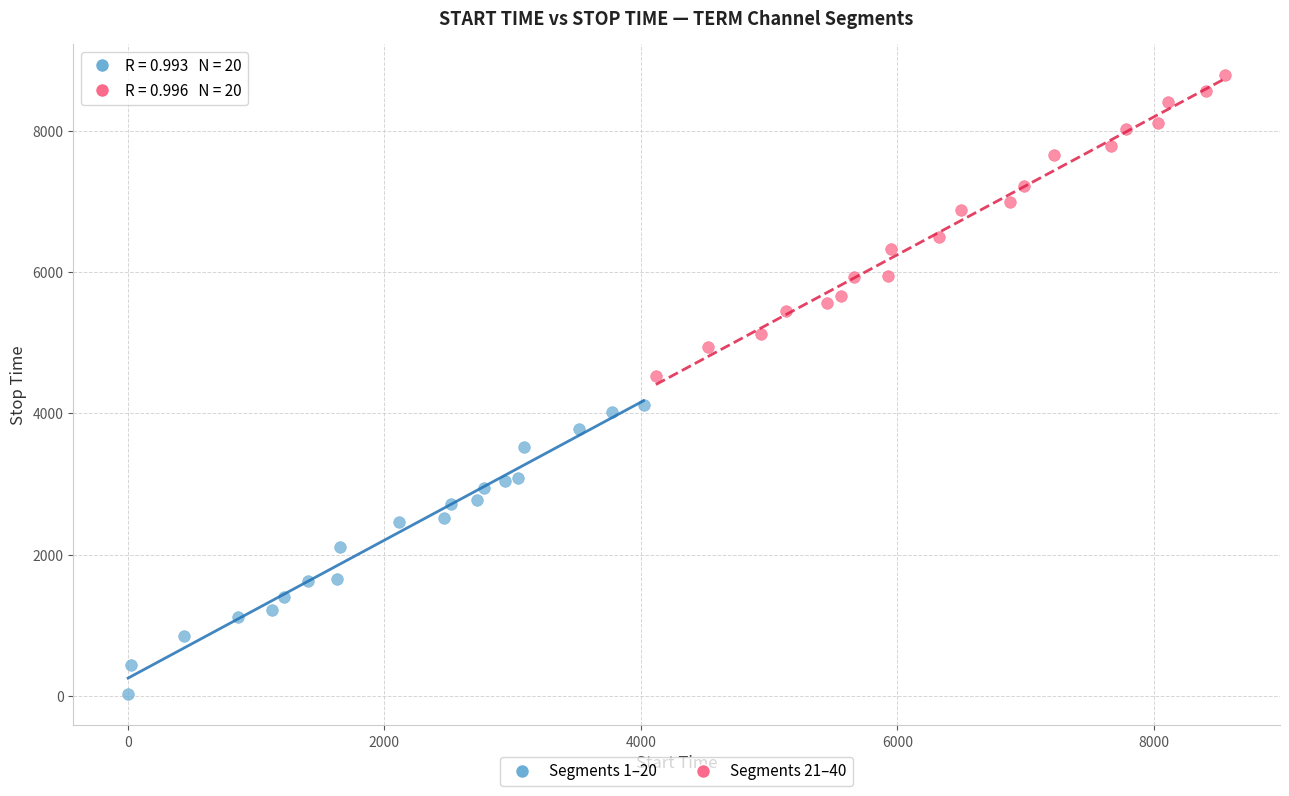

Which series reaches the minimum Y coordinate?

Segments 1–20